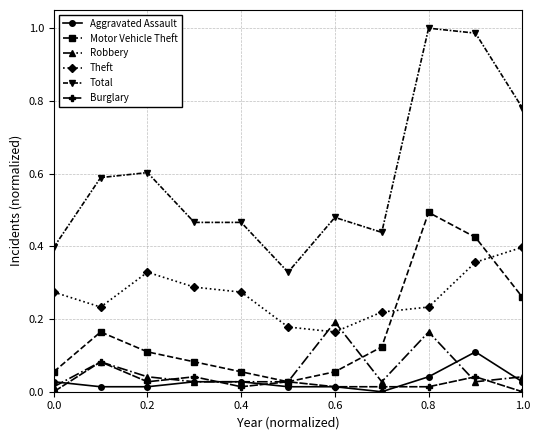

True or false: Total has more than 2 interior local peaks.

True